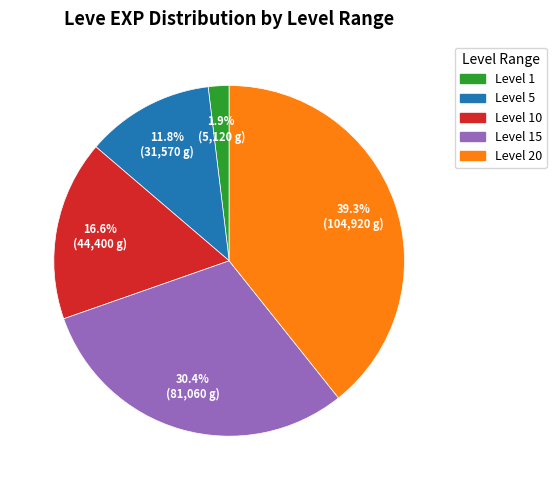

Is there a majority slice in this chart?

No